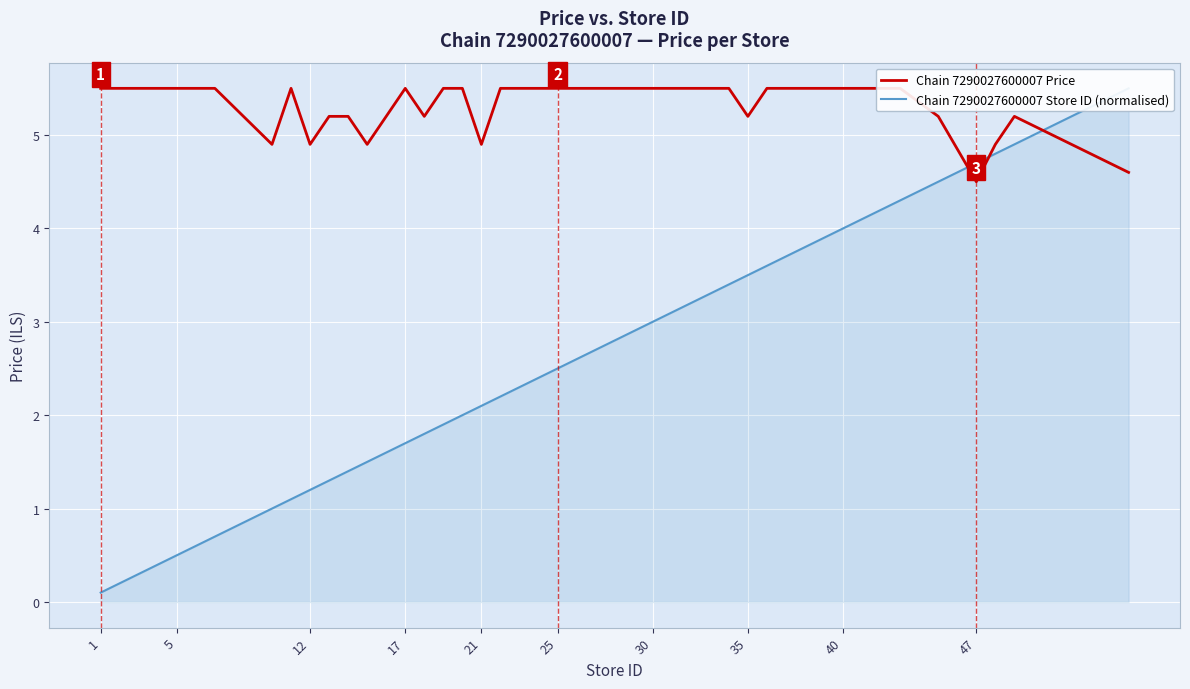

Reading left to right, extract all data points from this chart.

Chain 7290027600007 Price: 5.5	5.5	5.5	5.5	5.5	5.5	4.9	5.5	4.9	5.2	5.2	4.9	5.5	5.2	5.5	5.5	4.9	5.5	5.5	5.5	5.5	5.5	5.5	5.5	5.5	5.5	5.5	5.5	5.2	5.5	5.5	5.5	5.5	5.5	5.5	5.2	4.5	4.9	5.2	4.6
Chain 7290027600007 Store ID (normalised): 0.1	0.2	0.3	0.4	0.5	0.7	1.0	1.1	1.2	1.3	1.4	1.5	1.7	1.8	1.9	2.0	2.1	2.2	2.3	2.4	2.5	2.7	2.8	2.9	3.0	3.2	3.3	3.4	3.5	3.6	3.7	3.9	4.0	4.2	4.3	4.5	4.7	4.8	4.9	5.5